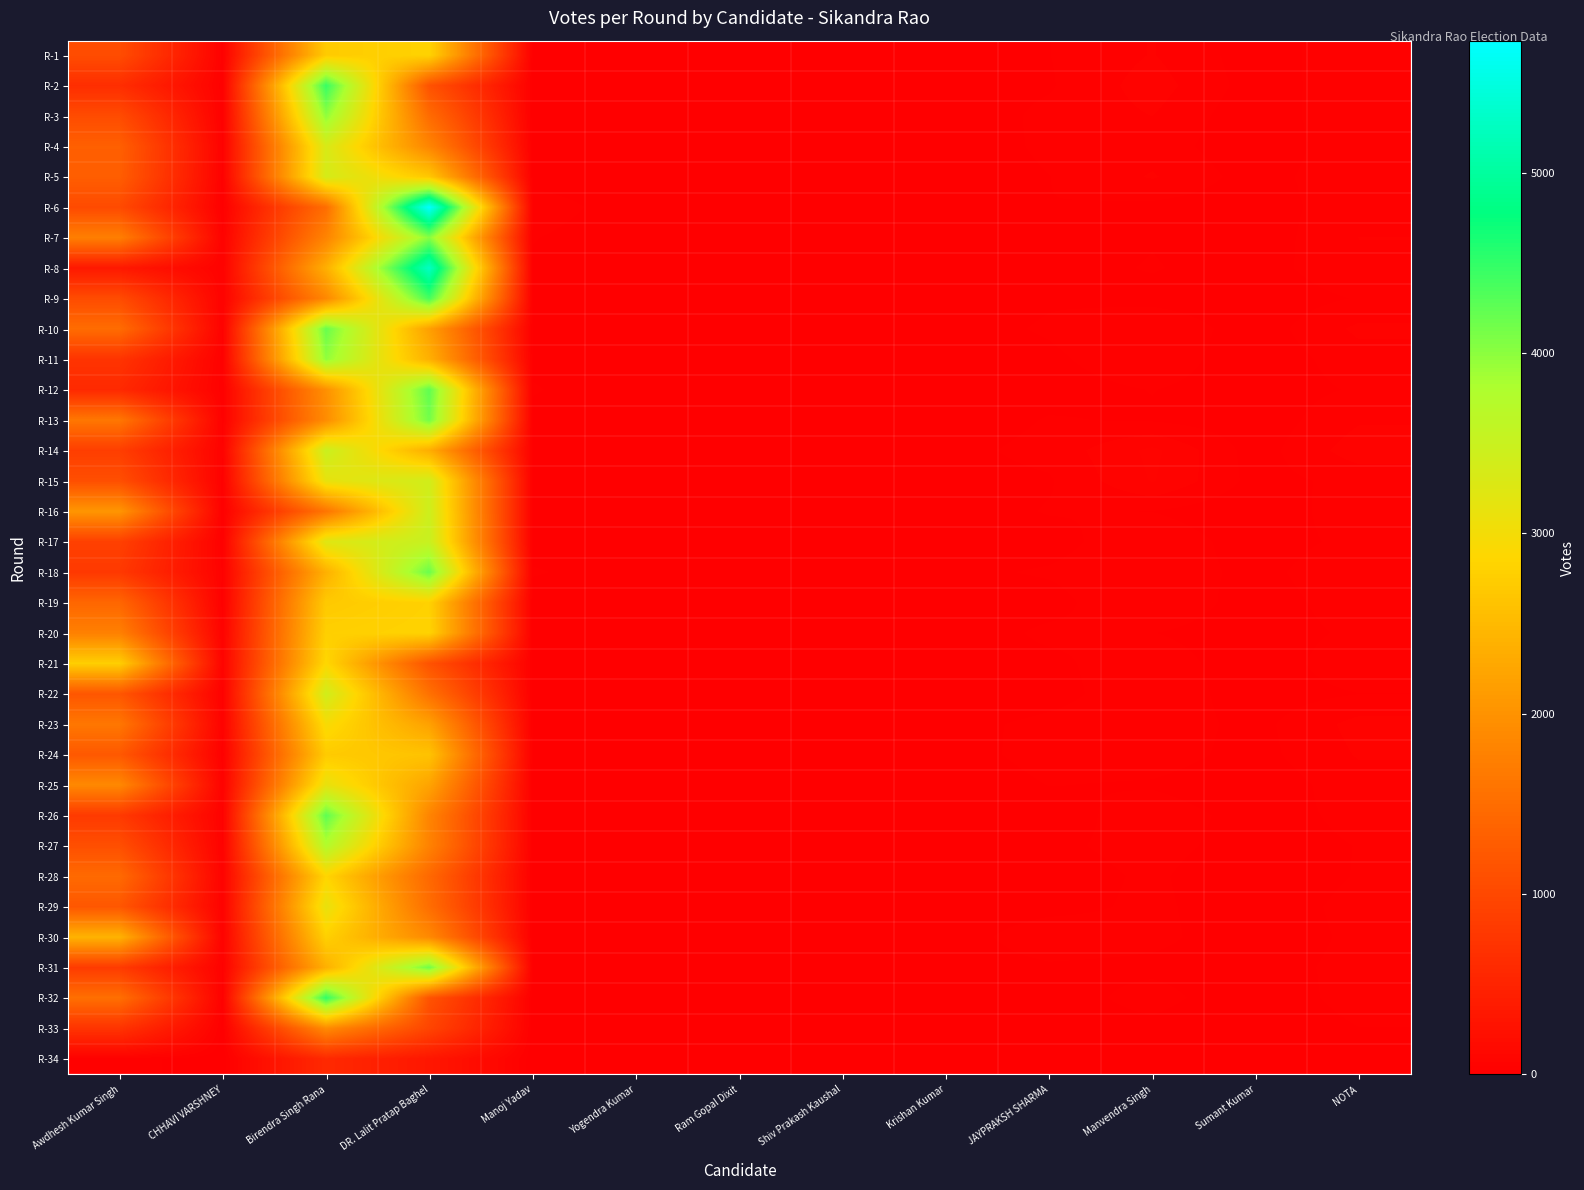

Reading left to right, list all the values displayed in this chart.

R-1: Awdhesh Kumar Singh=1069	CHHAVI VARSHNEY=28	Birendra Singh Rana=2719	DR. Lalit Pratap Baghel=2816	Manoj Yadav=14	Yogendra Kumar=4	Ram Gopal Dixit=9	Shiv Prakash Kaushal=8	Krishan Kumar=9	JAYPRAKSH SHARMA=22	Manvendra Singh=46	Sumant Kumar=10	NOTA=38
R-2: Awdhesh Kumar Singh=643	CHHAVI VARSHNEY=24	Birendra Singh Rana=4461	DR. Lalit Pratap Baghel=1145	Manoj Yadav=11	Yogendra Kumar=6	Ram Gopal Dixit=3	Shiv Prakash Kaushal=4	Krishan Kumar=12	JAYPRAKSH SHARMA=20	Manvendra Singh=56	Sumant Kumar=11	NOTA=36
R-3: Awdhesh Kumar Singh=1052	CHHAVI VARSHNEY=22	Birendra Singh Rana=3971	DR. Lalit Pratap Baghel=1481	Manoj Yadav=4	Yogendra Kumar=4	Ram Gopal Dixit=8	Shiv Prakash Kaushal=8	Krishan Kumar=6	JAYPRAKSH SHARMA=28	Manvendra Singh=45	Sumant Kumar=5	NOTA=44
R-4: Awdhesh Kumar Singh=1323	CHHAVI VARSHNEY=39	Birendra Singh Rana=3321	DR. Lalit Pratap Baghel=1829	Manoj Yadav=12	Yogendra Kumar=0	Ram Gopal Dixit=4	Shiv Prakash Kaushal=4	Krishan Kumar=7	JAYPRAKSH SHARMA=27	Manvendra Singh=35	Sumant Kumar=4	NOTA=40
R-5: Awdhesh Kumar Singh=1299	CHHAVI VARSHNEY=29	Birendra Singh Rana=3356	DR. Lalit Pratap Baghel=2676	Manoj Yadav=11	Yogendra Kumar=5	Ram Gopal Dixit=6	Shiv Prakash Kaushal=6	Krishan Kumar=7	JAYPRAKSH SHARMA=22	Manvendra Singh=47	Sumant Kumar=11	NOTA=41
R-6: Awdhesh Kumar Singh=1038	CHHAVI VARSHNEY=15	Birendra Singh Rana=1508	DR. Lalit Pratap Baghel=5731	Manoj Yadav=39	Yogendra Kumar=6	Ram Gopal Dixit=1	Shiv Prakash Kaushal=3	Krishan Kumar=10	JAYPRAKSH SHARMA=22	Manvendra Singh=16	Sumant Kumar=9	NOTA=38
R-7: Awdhesh Kumar Singh=1744	CHHAVI VARSHNEY=44	Birendra Singh Rana=1808	DR. Lalit Pratap Baghel=4029	Manoj Yadav=24	Yogendra Kumar=2	Ram Gopal Dixit=3	Shiv Prakash Kaushal=3	Krishan Kumar=11	JAYPRAKSH SHARMA=9	Manvendra Singh=21	Sumant Kumar=8	NOTA=45
R-8: Awdhesh Kumar Singh=352	CHHAVI VARSHNEY=45	Birendra Singh Rana=2364	DR. Lalit Pratap Baghel=5291	Manoj Yadav=17	Yogendra Kumar=10	Ram Gopal Dixit=4	Shiv Prakash Kaushal=3	Krishan Kumar=6	JAYPRAKSH SHARMA=14	Manvendra Singh=24	Sumant Kumar=11	NOTA=42
R-9: Awdhesh Kumar Singh=1052	CHHAVI VARSHNEY=46	Birendra Singh Rana=1859	DR. Lalit Pratap Baghel=4388	Manoj Yadav=18	Yogendra Kumar=8	Ram Gopal Dixit=5	Shiv Prakash Kaushal=6	Krishan Kumar=10	JAYPRAKSH SHARMA=20	Manvendra Singh=15	Sumant Kumar=7	NOTA=24
R-10: Awdhesh Kumar Singh=1491	CHHAVI VARSHNEY=39	Birendra Singh Rana=4197	DR. Lalit Pratap Baghel=2172	Manoj Yadav=15	Yogendra Kumar=9	Ram Gopal Dixit=4	Shiv Prakash Kaushal=6	Krishan Kumar=13	JAYPRAKSH SHARMA=25	Manvendra Singh=42	Sumant Kumar=9	NOTA=50
R-11: Awdhesh Kumar Singh=730	CHHAVI VARSHNEY=28	Birendra Singh Rana=3966	DR. Lalit Pratap Baghel=2376	Manoj Yadav=18	Yogendra Kumar=7	Ram Gopal Dixit=3	Shiv Prakash Kaushal=9	Krishan Kumar=7	JAYPRAKSH SHARMA=18	Manvendra Singh=38	Sumant Kumar=6	NOTA=35
R-12: Awdhesh Kumar Singh=580	CHHAVI VARSHNEY=25	Birendra Singh Rana=1968	DR. Lalit Pratap Baghel=4245	Manoj Yadav=24	Yogendra Kumar=9	Ram Gopal Dixit=3	Shiv Prakash Kaushal=3	Krishan Kumar=12	JAYPRAKSH SHARMA=14	Manvendra Singh=23	Sumant Kumar=10	NOTA=25
R-13: Awdhesh Kumar Singh=1634	CHHAVI VARSHNEY=27	Birendra Singh Rana=1917	DR. Lalit Pratap Baghel=4142	Manoj Yadav=17	Yogendra Kumar=4	Ram Gopal Dixit=0	Shiv Prakash Kaushal=6	Krishan Kumar=8	JAYPRAKSH SHARMA=24	Manvendra Singh=20	Sumant Kumar=7	NOTA=42
R-14: Awdhesh Kumar Singh=872	CHHAVI VARSHNEY=45	Birendra Singh Rana=3481	DR. Lalit Pratap Baghel=2347	Manoj Yadav=22	Yogendra Kumar=9	Ram Gopal Dixit=4	Shiv Prakash Kaushal=8	Krishan Kumar=16	JAYPRAKSH SHARMA=29	Manvendra Singh=73	Sumant Kumar=11	NOTA=58
R-15: Awdhesh Kumar Singh=1099	CHHAVI VARSHNEY=30	Birendra Singh Rana=3135	DR. Lalit Pratap Baghel=3398	Manoj Yadav=20	Yogendra Kumar=8	Ram Gopal Dixit=6	Shiv Prakash Kaushal=6	Krishan Kumar=14	JAYPRAKSH SHARMA=20	Manvendra Singh=69	Sumant Kumar=14	NOTA=29
R-16: Awdhesh Kumar Singh=2044	CHHAVI VARSHNEY=19	Birendra Singh Rana=1609	DR. Lalit Pratap Baghel=3446	Manoj Yadav=14	Yogendra Kumar=5	Ram Gopal Dixit=1	Shiv Prakash Kaushal=5	Krishan Kumar=9	JAYPRAKSH SHARMA=24	Manvendra Singh=22	Sumant Kumar=4	NOTA=38
R-17: Awdhesh Kumar Singh=903	CHHAVI VARSHNEY=21	Birendra Singh Rana=3236	DR. Lalit Pratap Baghel=3509	Manoj Yadav=11	Yogendra Kumar=5	Ram Gopal Dixit=2	Shiv Prakash Kaushal=8	Krishan Kumar=8	JAYPRAKSH SHARMA=13	Manvendra Singh=41	Sumant Kumar=9	NOTA=30
R-18: Awdhesh Kumar Singh=797	CHHAVI VARSHNEY=38	Birendra Singh Rana=2377	DR. Lalit Pratap Baghel=4190	Manoj Yadav=25	Yogendra Kumar=9	Ram Gopal Dixit=7	Shiv Prakash Kaushal=8	Krishan Kumar=17	JAYPRAKSH SHARMA=25	Manvendra Singh=40	Sumant Kumar=14	NOTA=42
R-19: Awdhesh Kumar Singh=1414	CHHAVI VARSHNEY=24	Birendra Singh Rana=2698	DR. Lalit Pratap Baghel=2802	Manoj Yadav=8	Yogendra Kumar=4	Ram Gopal Dixit=7	Shiv Prakash Kaushal=4	Krishan Kumar=9	JAYPRAKSH SHARMA=14	Manvendra Singh=45	Sumant Kumar=9	NOTA=36
R-20: Awdhesh Kumar Singh=1763	CHHAVI VARSHNEY=49	Birendra Singh Rana=2773	DR. Lalit Pratap Baghel=2822	Manoj Yadav=10	Yogendra Kumar=6	Ram Gopal Dixit=3	Shiv Prakash Kaushal=3	Krishan Kumar=8	JAYPRAKSH SHARMA=27	Manvendra Singh=23	Sumant Kumar=8	NOTA=28
R-21: Awdhesh Kumar Singh=2765	CHHAVI VARSHNEY=65	Birendra Singh Rana=2873	DR. Lalit Pratap Baghel=1149	Manoj Yadav=11	Yogendra Kumar=5	Ram Gopal Dixit=2	Shiv Prakash Kaushal=6	Krishan Kumar=13	JAYPRAKSH SHARMA=17	Manvendra Singh=37	Sumant Kumar=6	NOTA=40
R-22: Awdhesh Kumar Singh=1197	CHHAVI VARSHNEY=31	Birendra Singh Rana=3407	DR. Lalit Pratap Baghel=1557	Manoj Yadav=10	Yogendra Kumar=5	Ram Gopal Dixit=3	Shiv Prakash Kaushal=1	Krishan Kumar=3	JAYPRAKSH SHARMA=14	Manvendra Singh=38	Sumant Kumar=10	NOTA=22
R-23: Awdhesh Kumar Singh=1634	CHHAVI VARSHNEY=48	Birendra Singh Rana=2957	DR. Lalit Pratap Baghel=2189	Manoj Yadav=16	Yogendra Kumar=9	Ram Gopal Dixit=7	Shiv Prakash Kaushal=6	Krishan Kumar=15	JAYPRAKSH SHARMA=28	Manvendra Singh=36	Sumant Kumar=15	NOTA=53
R-24: Awdhesh Kumar Singh=1230	CHHAVI VARSHNEY=22	Birendra Singh Rana=2713	DR. Lalit Pratap Baghel=2613	Manoj Yadav=19	Yogendra Kumar=7	Ram Gopal Dixit=15	Shiv Prakash Kaushal=9	Krishan Kumar=11	JAYPRAKSH SHARMA=32	Manvendra Singh=33	Sumant Kumar=14	NOTA=47
R-25: Awdhesh Kumar Singh=1871	CHHAVI VARSHNEY=49	Birendra Singh Rana=3129	DR. Lalit Pratap Baghel=2219	Manoj Yadav=8	Yogendra Kumar=7	Ram Gopal Dixit=3	Shiv Prakash Kaushal=3	Krishan Kumar=4	JAYPRAKSH SHARMA=23	Manvendra Singh=20	Sumant Kumar=7	NOTA=35
R-26: Awdhesh Kumar Singh=808	CHHAVI VARSHNEY=37	Birendra Singh Rana=4246	DR. Lalit Pratap Baghel=1821	Manoj Yadav=15	Yogendra Kumar=5	Ram Gopal Dixit=5	Shiv Prakash Kaushal=5	Krishan Kumar=8	JAYPRAKSH SHARMA=11	Manvendra Singh=35	Sumant Kumar=13	NOTA=28
R-27: Awdhesh Kumar Singh=1099	CHHAVI VARSHNEY=41	Birendra Singh Rana=3739	DR. Lalit Pratap Baghel=1787	Manoj Yadav=14	Yogendra Kumar=3	Ram Gopal Dixit=1	Shiv Prakash Kaushal=6	Krishan Kumar=7	JAYPRAKSH SHARMA=18	Manvendra Singh=30	Sumant Kumar=13	NOTA=23
R-28: Awdhesh Kumar Singh=1462	CHHAVI VARSHNEY=51	Birendra Singh Rana=2846	DR. Lalit Pratap Baghel=1443	Manoj Yadav=11	Yogendra Kumar=4	Ram Gopal Dixit=2	Shiv Prakash Kaushal=5	Krishan Kumar=6	JAYPRAKSH SHARMA=12	Manvendra Singh=26	Sumant Kumar=5	NOTA=24
R-29: Awdhesh Kumar Singh=1204	CHHAVI VARSHNEY=49	Birendra Singh Rana=3120	DR. Lalit Pratap Baghel=1511	Manoj Yadav=9	Yogendra Kumar=3	Ram Gopal Dixit=9	Shiv Prakash Kaushal=4	Krishan Kumar=9	JAYPRAKSH SHARMA=15	Manvendra Singh=27	Sumant Kumar=8	NOTA=30
R-30: Awdhesh Kumar Singh=2410	CHHAVI VARSHNEY=47	Birendra Singh Rana=2783	DR. Lalit Pratap Baghel=1883	Manoj Yadav=7	Yogendra Kumar=5	Ram Gopal Dixit=6	Shiv Prakash Kaushal=9	Krishan Kumar=10	JAYPRAKSH SHARMA=37	Manvendra Singh=28	Sumant Kumar=9	NOTA=27
R-31: Awdhesh Kumar Singh=824	CHHAVI VARSHNEY=39	Birendra Singh Rana=2375	DR. Lalit Pratap Baghel=4161	Manoj Yadav=19	Yogendra Kumar=8	Ram Gopal Dixit=8	Shiv Prakash Kaushal=10	Krishan Kumar=10	JAYPRAKSH SHARMA=19	Manvendra Singh=17	Sumant Kumar=13	NOTA=29
R-32: Awdhesh Kumar Singh=1532	CHHAVI VARSHNEY=28	Birendra Singh Rana=4504	DR. Lalit Pratap Baghel=1158	Manoj Yadav=7	Yogendra Kumar=6	Ram Gopal Dixit=3	Shiv Prakash Kaushal=6	Krishan Kumar=4	JAYPRAKSH SHARMA=11	Manvendra Singh=31	Sumant Kumar=5	NOTA=33
R-33: Awdhesh Kumar Singh=722	CHHAVI VARSHNEY=8	Birendra Singh Rana=1907	DR. Lalit Pratap Baghel=961	Manoj Yadav=7	Yogendra Kumar=1	Ram Gopal Dixit=1	Shiv Prakash Kaushal=5	Krishan Kumar=1	JAYPRAKSH SHARMA=12	Manvendra Singh=16	Sumant Kumar=1	NOTA=22
R-34: Awdhesh Kumar Singh=36	CHHAVI VARSHNEY=3	Birendra Singh Rana=582	DR. Lalit Pratap Baghel=326	Manoj Yadav=3	Yogendra Kumar=1	Ram Gopal Dixit=0	Shiv Prakash Kaushal=1	Krishan Kumar=1	JAYPRAKSH SHARMA=4	Manvendra Singh=13	Sumant Kumar=2	NOTA=3